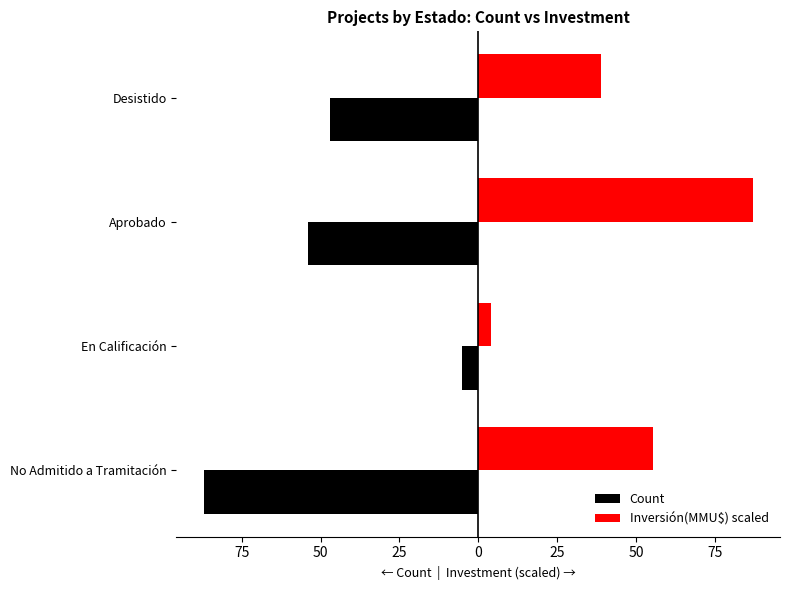

Which series has the widest spread of values?

Inversión(MMU$) scaled